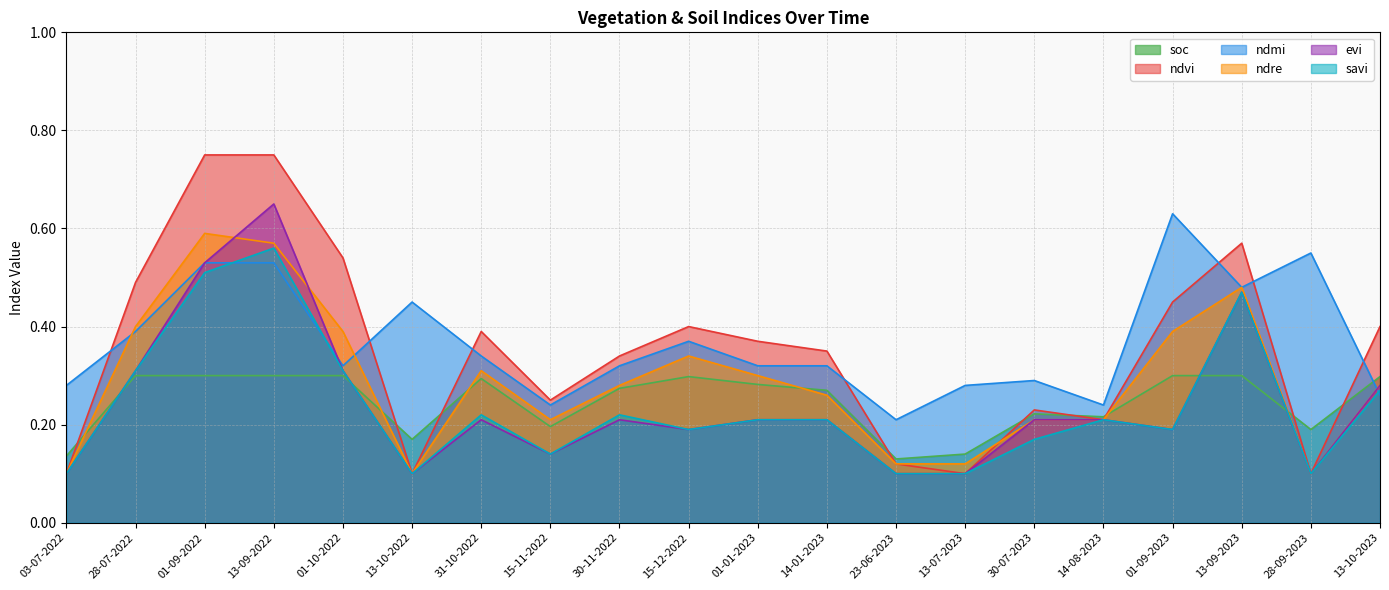

At how many categories does at least one series exceed 0?

20